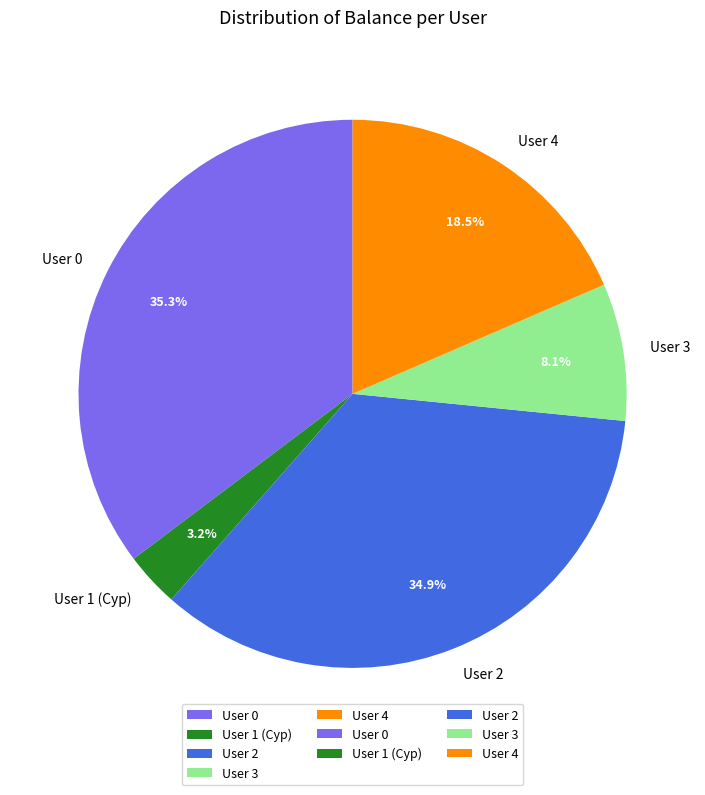

What is the smallest slice in the pie chart?

User 1 (Cyp)